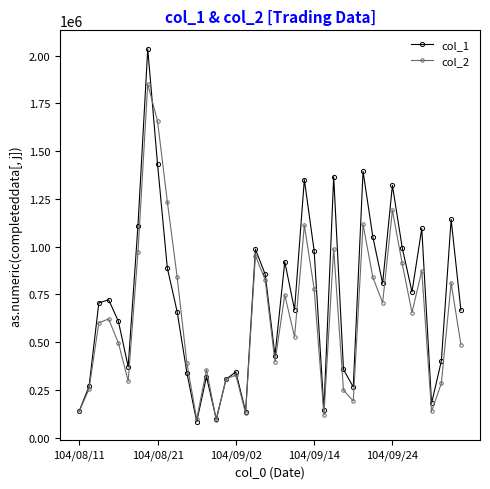

True or false: col_1 and col_2 intersect in this chart.

True